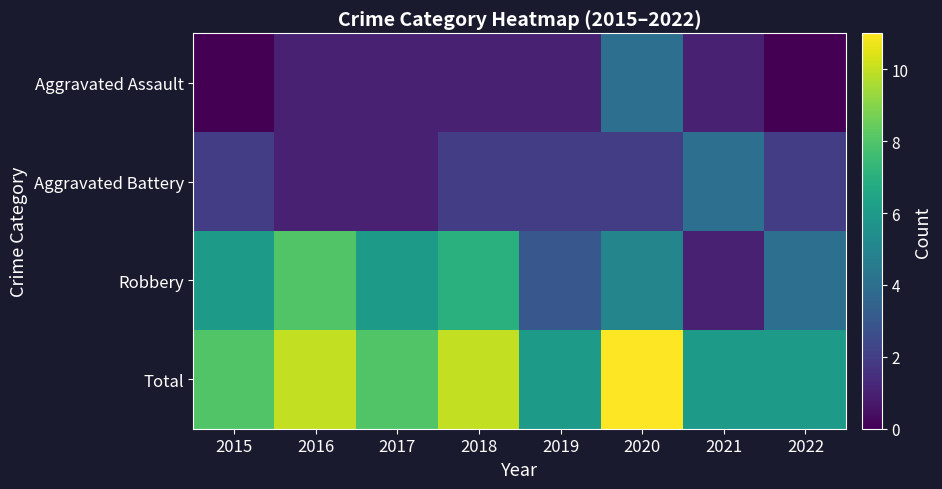

Reading left to right, what are all the values shown in this chart?

Aggravated Assault: 2015=0	2016=1	2017=1	2018=1	2019=1	2020=4	2021=1	2022=0
Aggravated Battery: 2015=2	2016=1	2017=1	2018=2	2019=2	2020=2	2021=4	2022=2
Robbery: 2015=6	2016=8	2017=6	2018=7	2019=3	2020=5	2021=1	2022=4
Total: 2015=8	2016=10	2017=8	2018=10	2019=6	2020=11	2021=6	2022=6